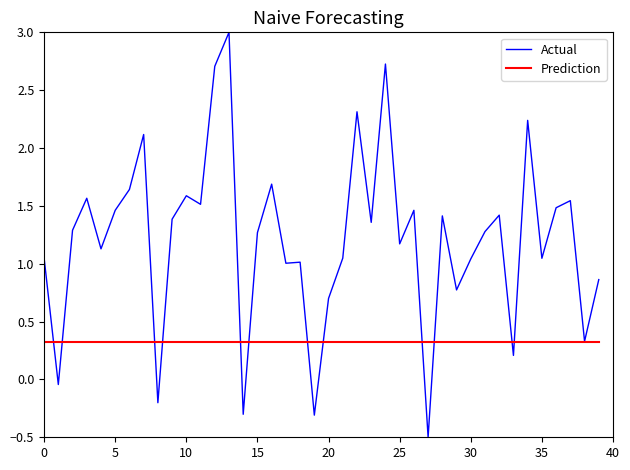

What is the maximum value for Actual?

3.0